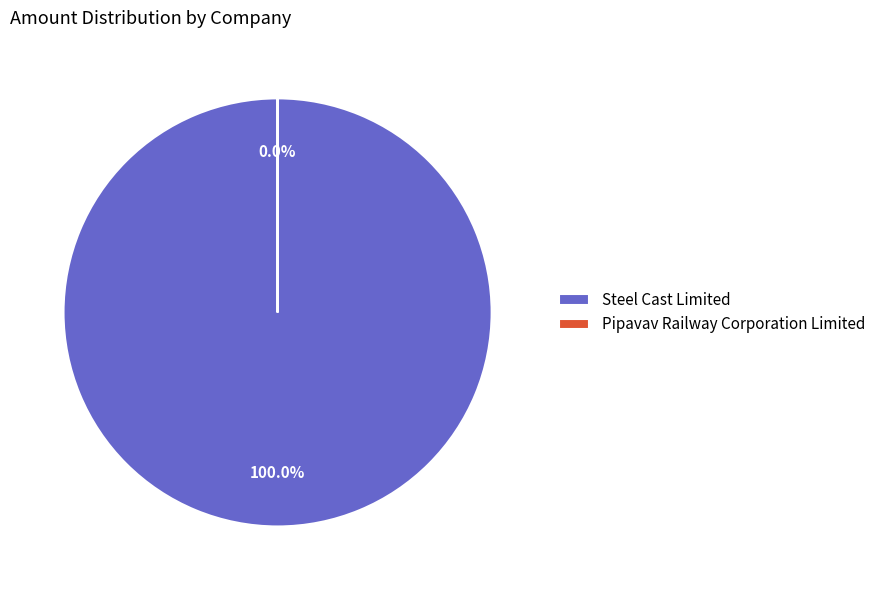

To the nearest percent, what portion does Steel Cast Limited represent?

100%